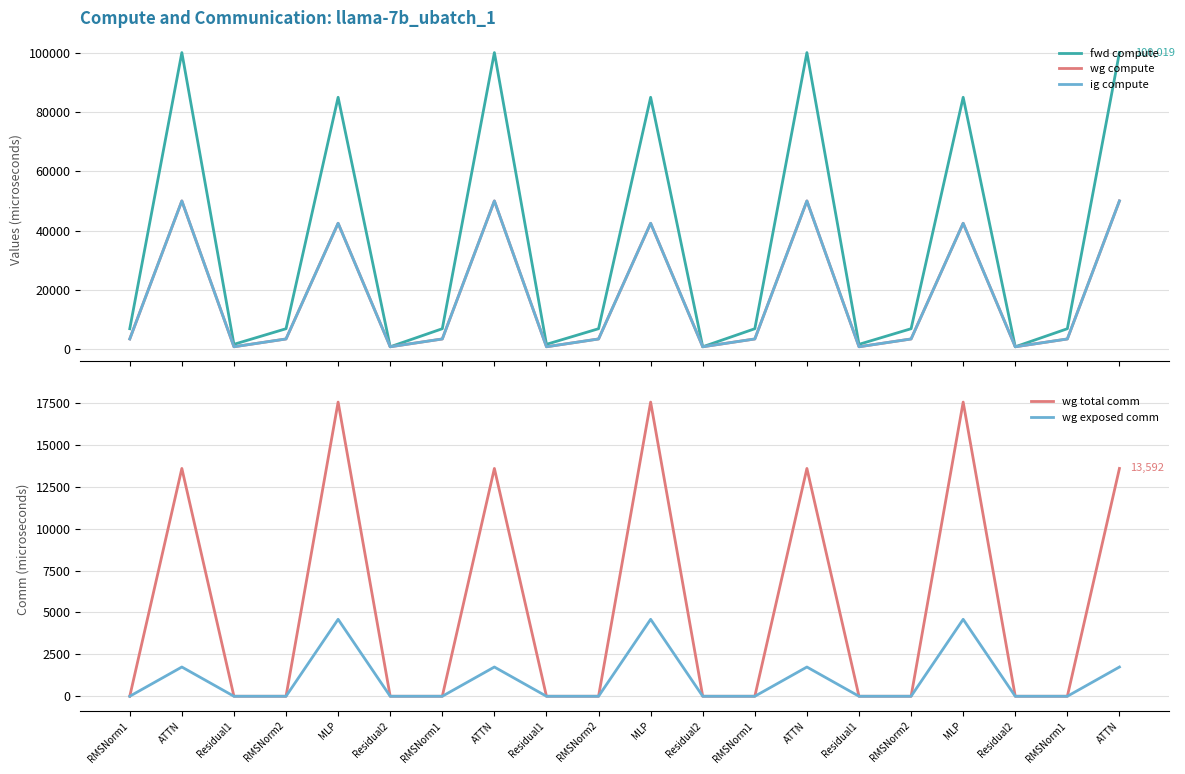

What is the label of the 12th point from the right?

Residual1